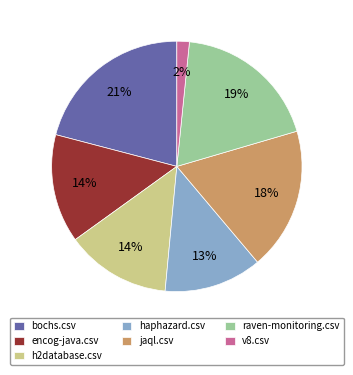

How many slices are in this pie chart?

7